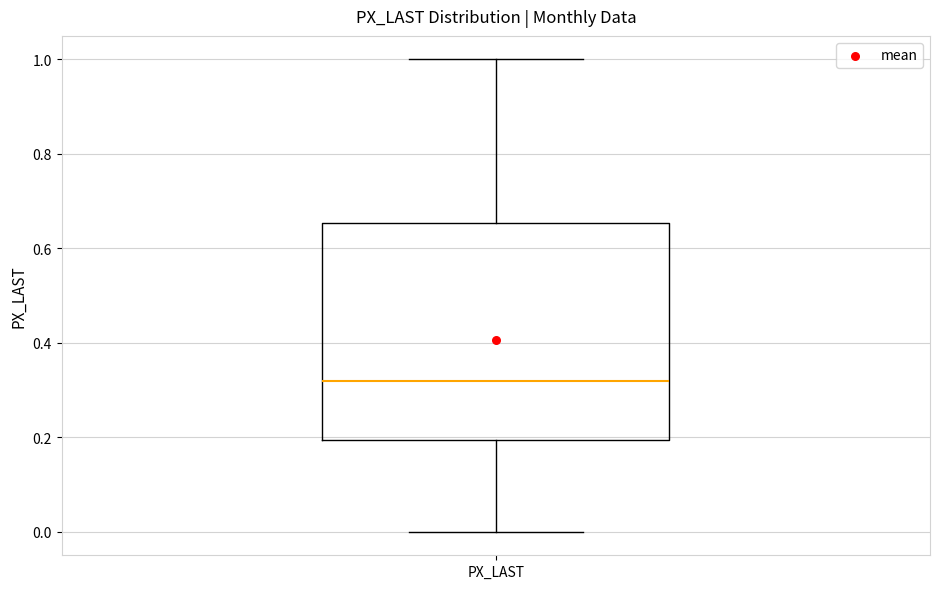

Where does the median line of the box for PX_LAST sit on the y-axis? The values are not printed on the chart, so give them approximately, as read against the axis.

0.32